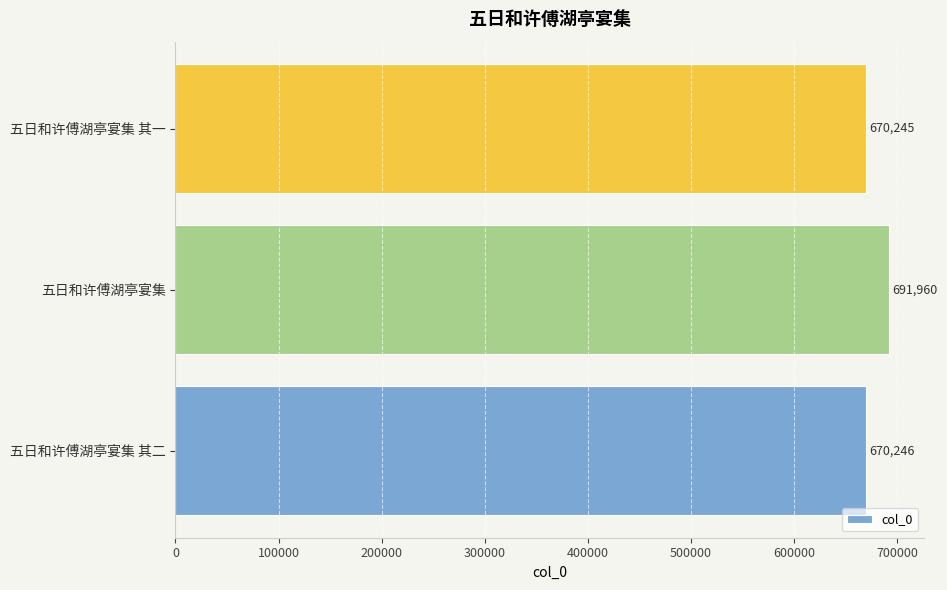

True or false: the data shows 456687 at 五日和许傅湖亭宴集 其二.

False